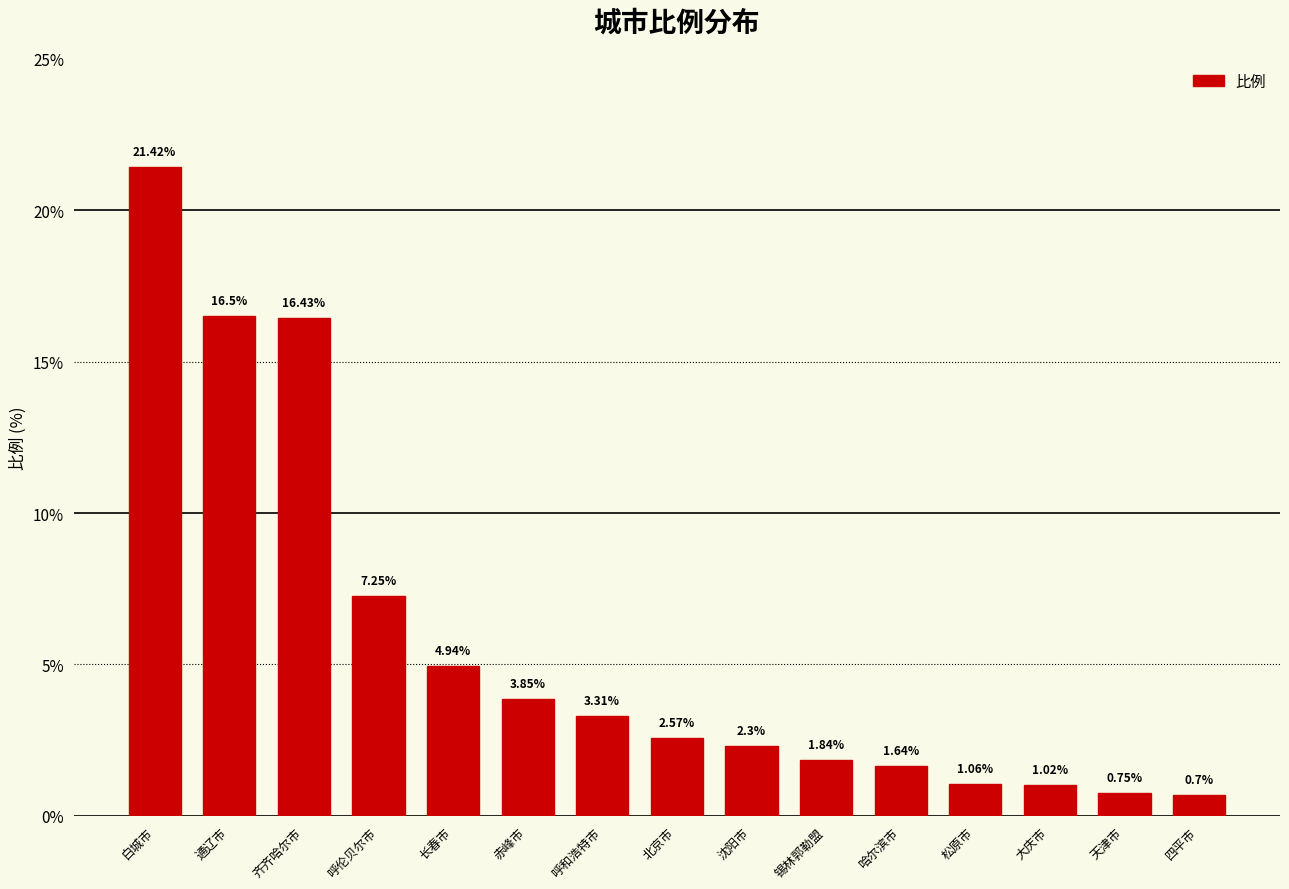

What is the change in value from 沈阳市 to 锡林郭勒盟?

-0.5